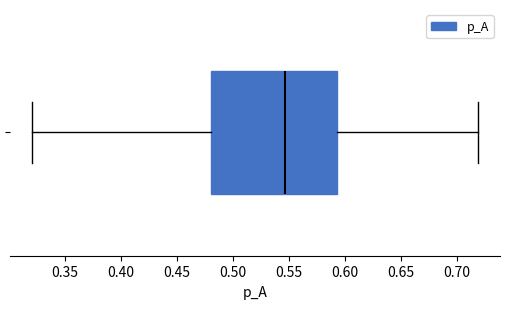

Where does the right whisker of the box end on the x-axis? The values are not printed on the chart, so give them approximately, as read against the axis.

0.720